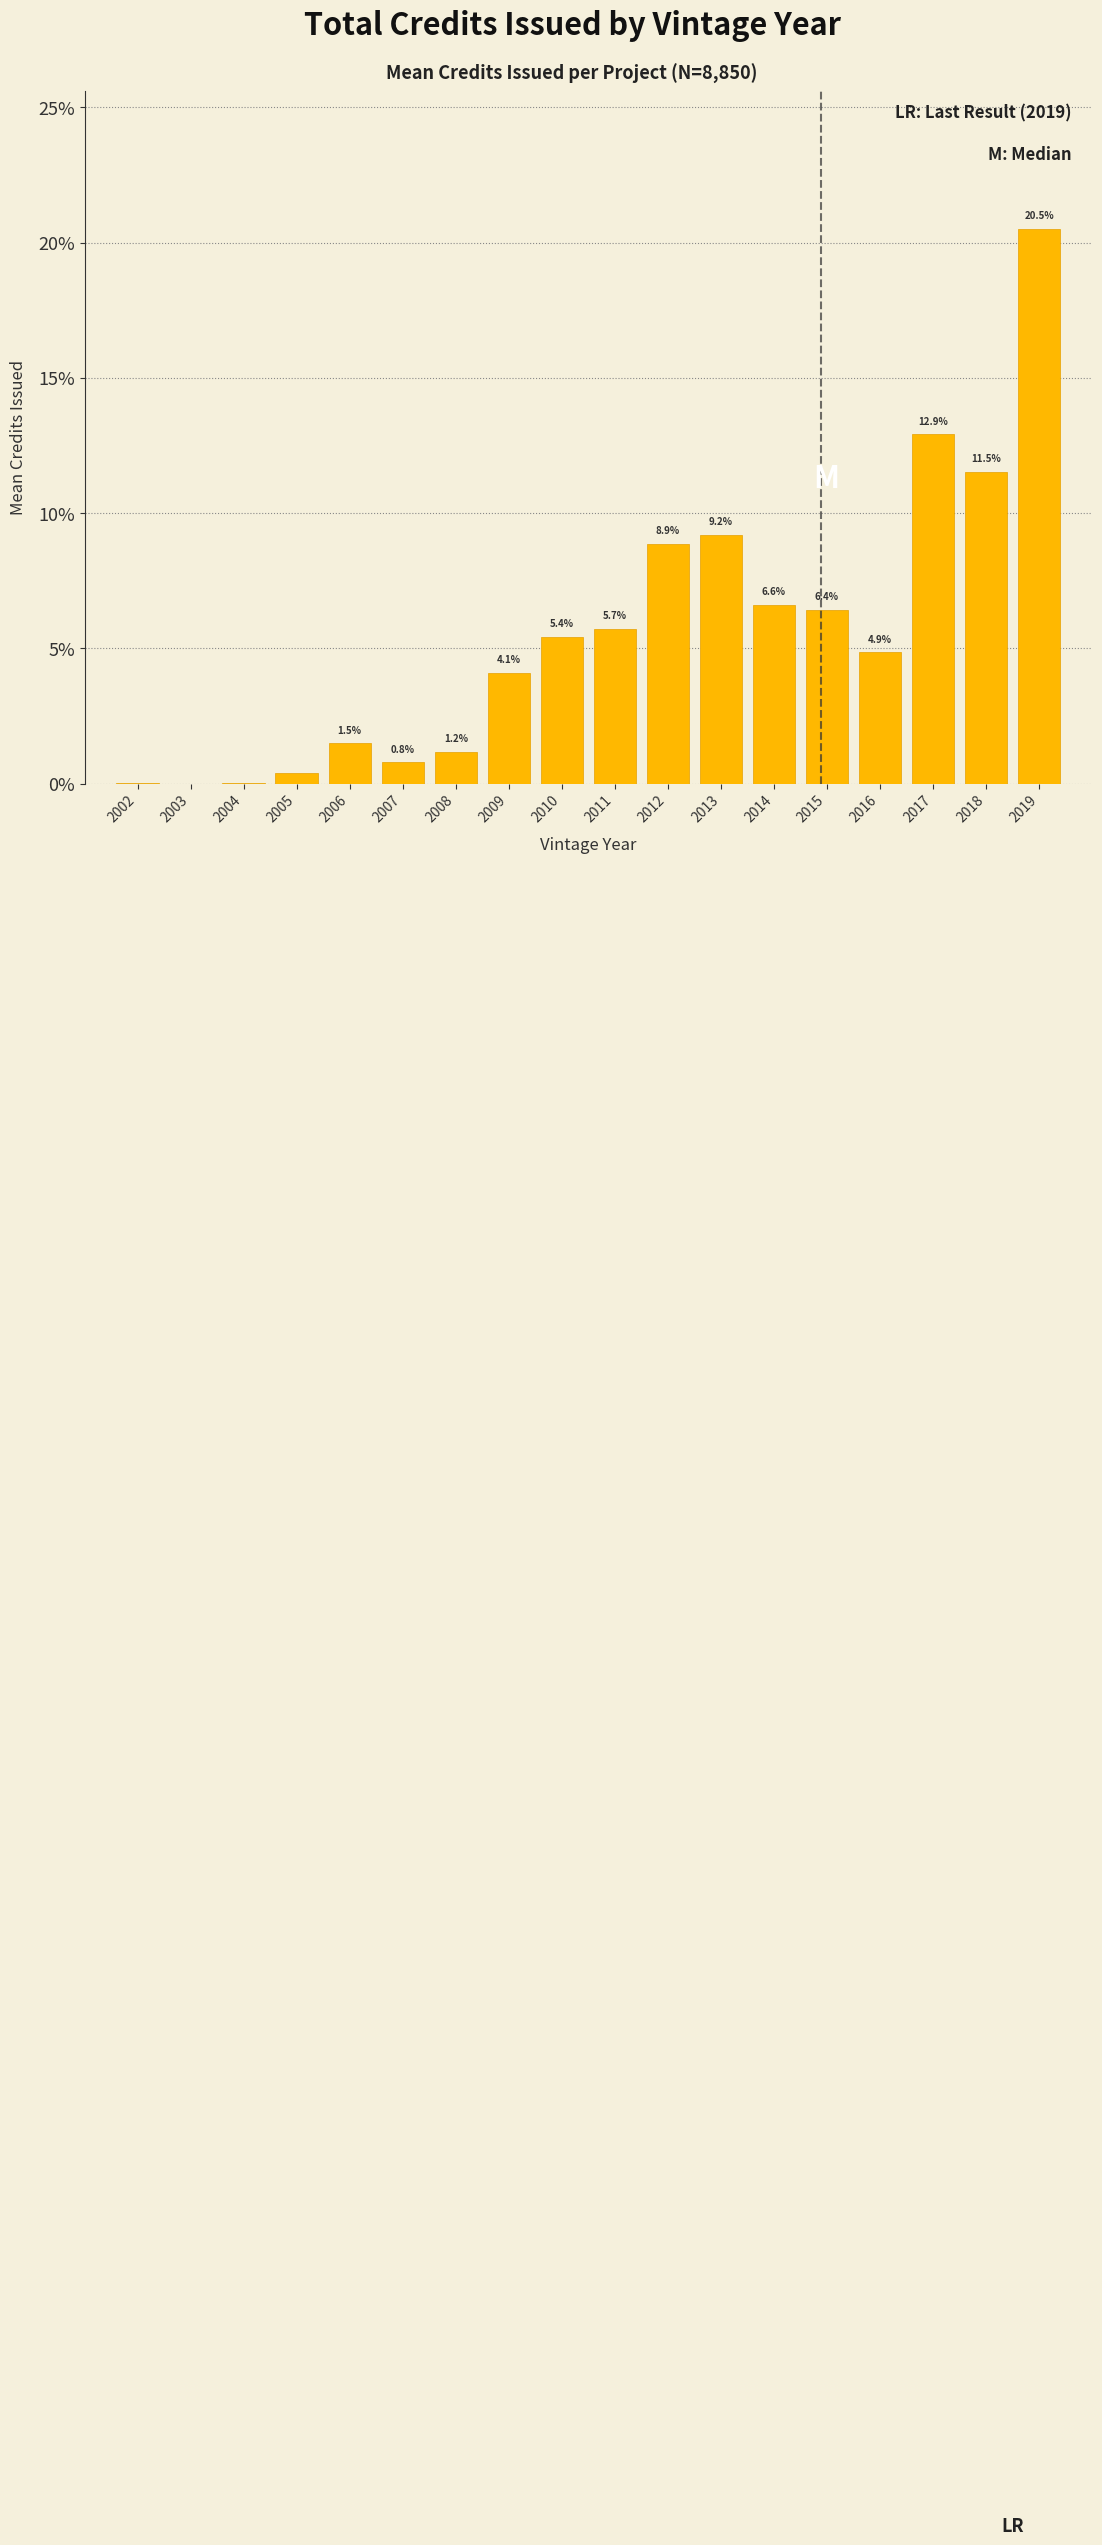

What is the maximum value shown in the chart?

20.5